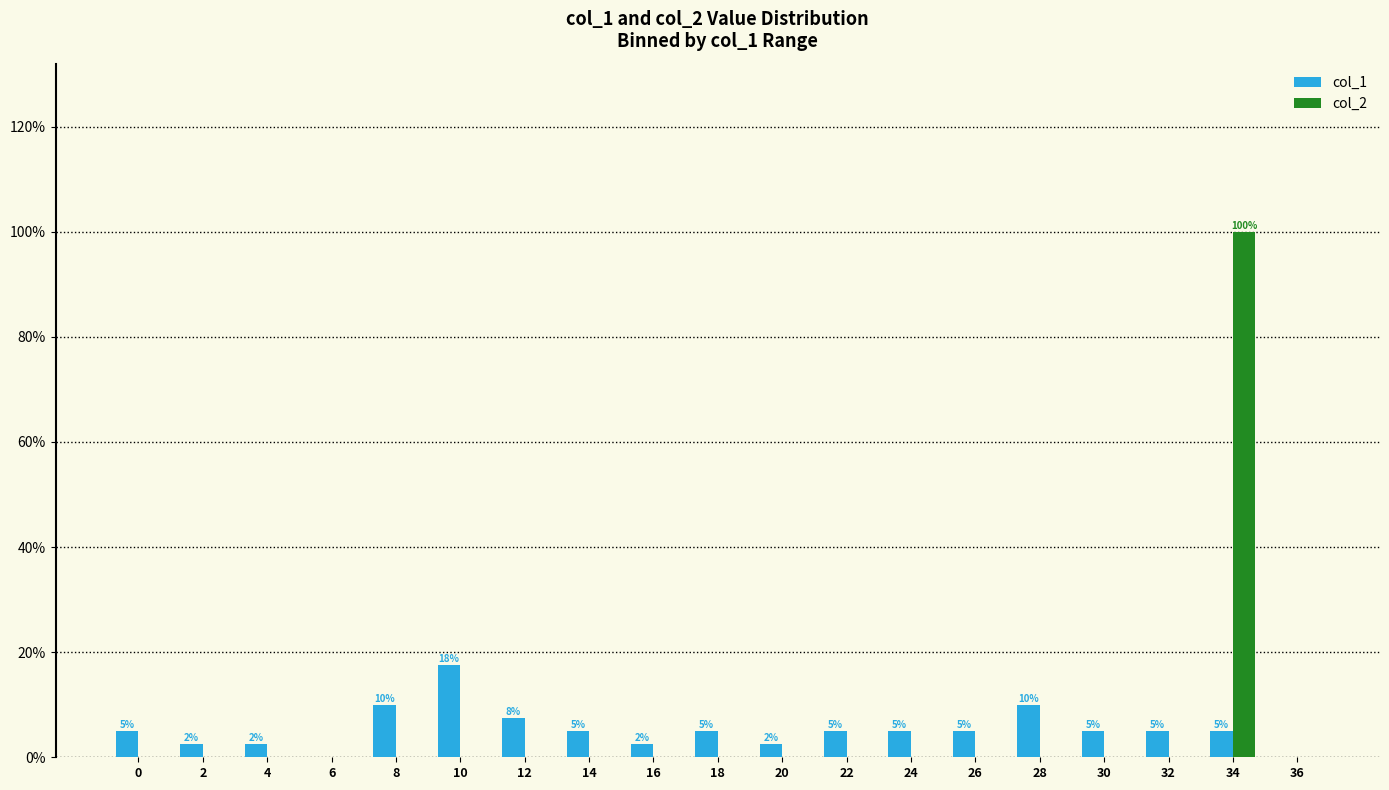

Reading left to right, transcribe all the data shown in this chart.

col_1: 0=0.1	2=0.0	4=0.0	6=0.0	8=0.1	10=0.2	12=0.1	14=0.1	16=0.0	18=0.1	20=0.0	22=0.1	24=0.1	26=0.1	28=0.1	30=0.1	32=0.1	34=0.1	36=0.0
col_2: 0=0.0	2=0.0	4=0.0	6=0.0	8=0.0	10=0.0	12=0.0	14=0.0	16=0.0	18=0.0	20=0.0	22=0.0	24=0.0	26=0.0	28=0.0	30=0.0	32=0.0	34=1.0	36=0.0